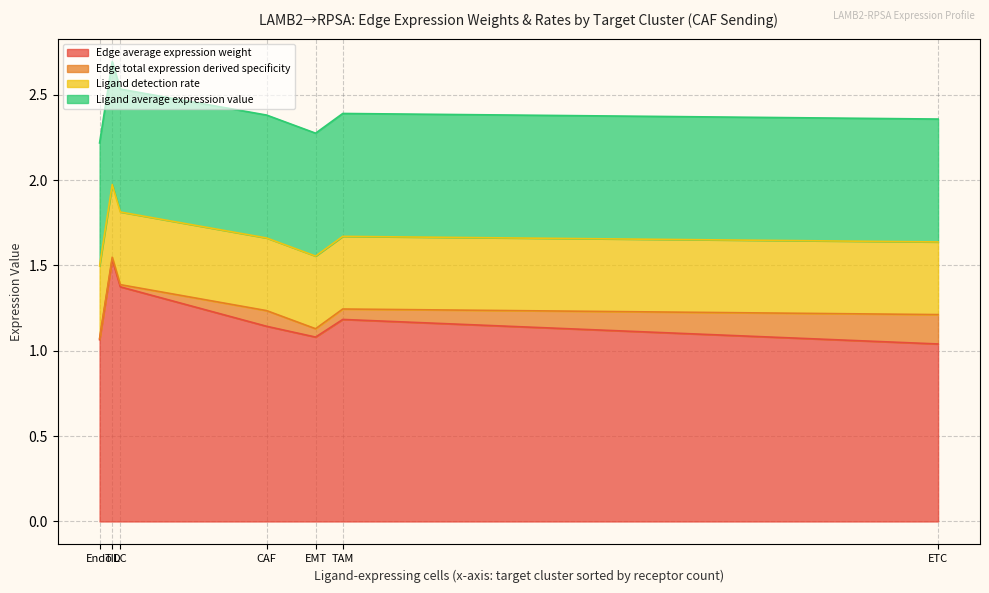

True or false: Ligand detection rate and Edge total expression derived specificity cross at least once.

False